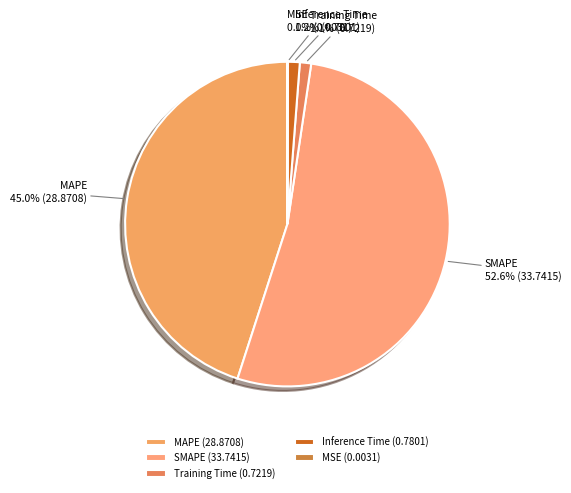

Does SMAPE account for over 50% of the chart?

Yes